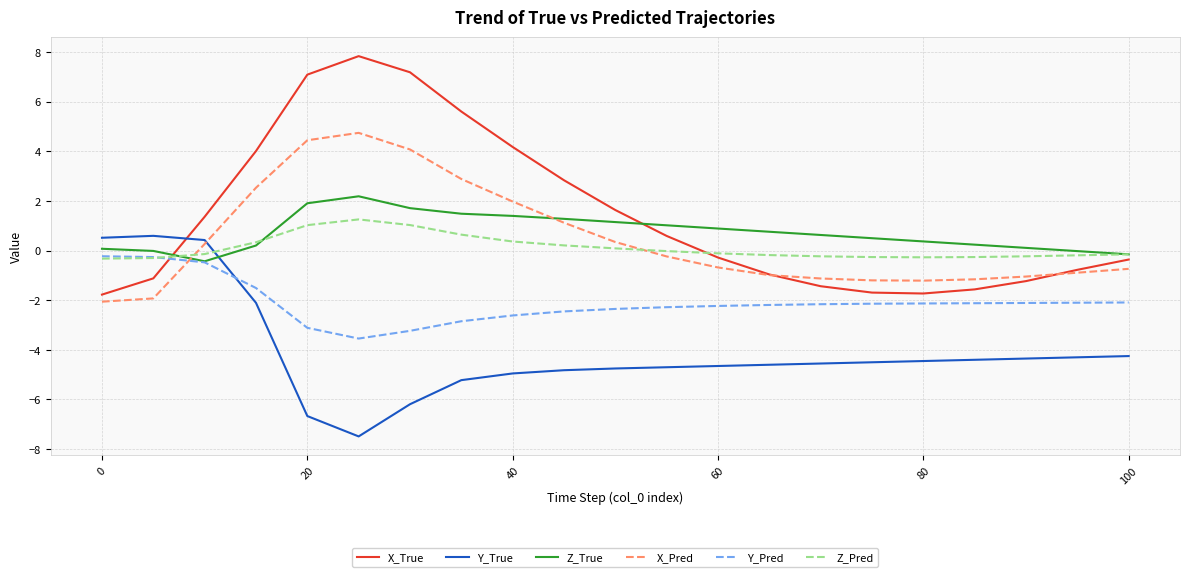

What is the lowest value of the Y_True series?

-7.5